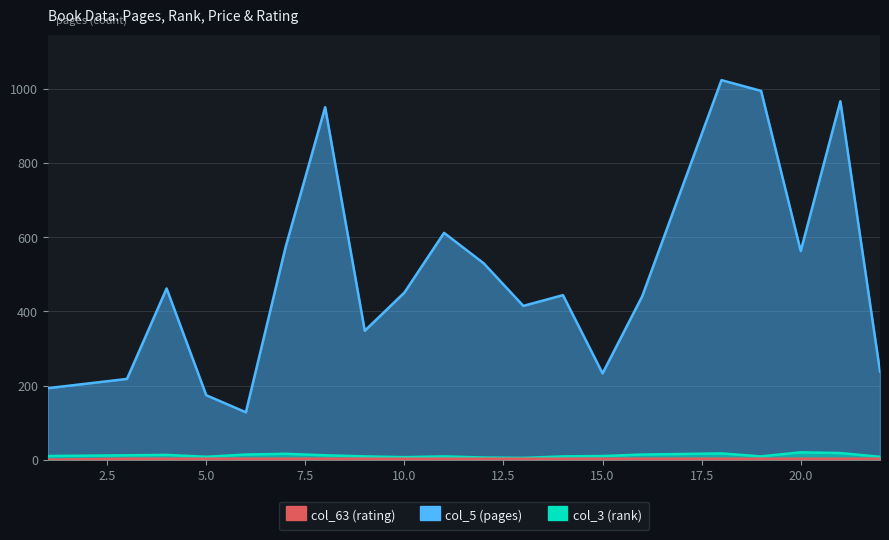

In col_5 (pages), how many points are lower than both neighbors (excluding endpoints)?

5